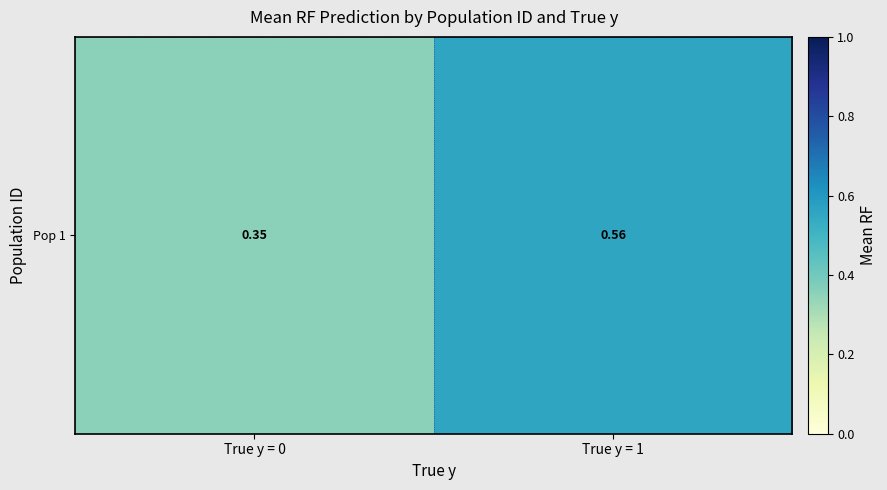

Count the values in the range 0 to 1.

2